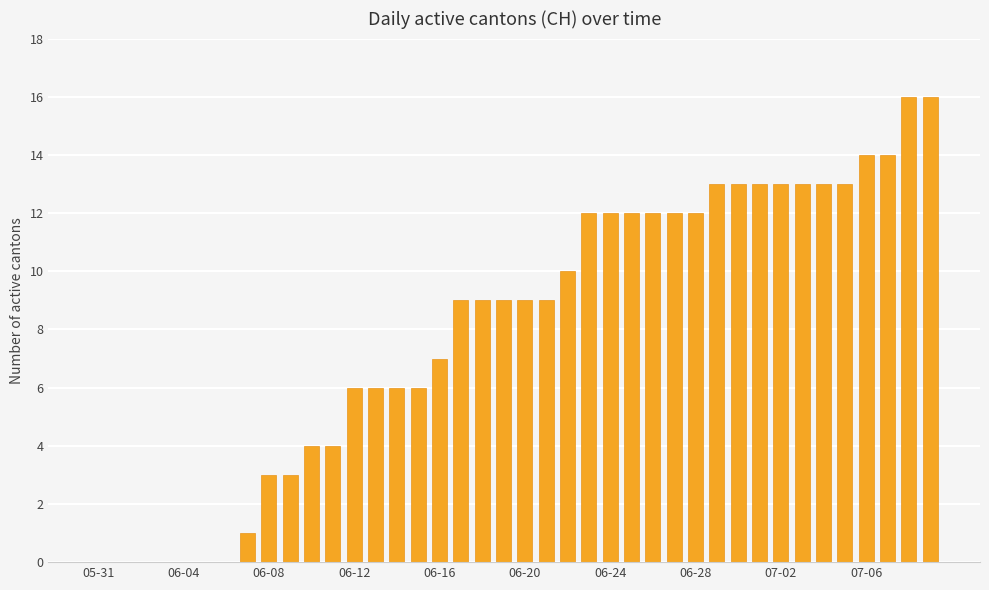

How many series are shown in this chart?

1